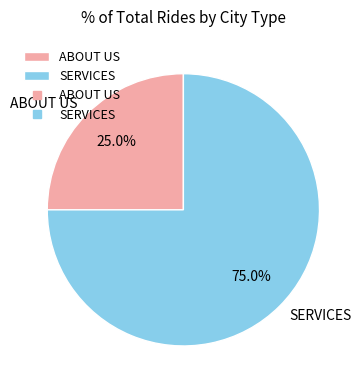

What is the smallest slice in the pie chart?

ABOUT US